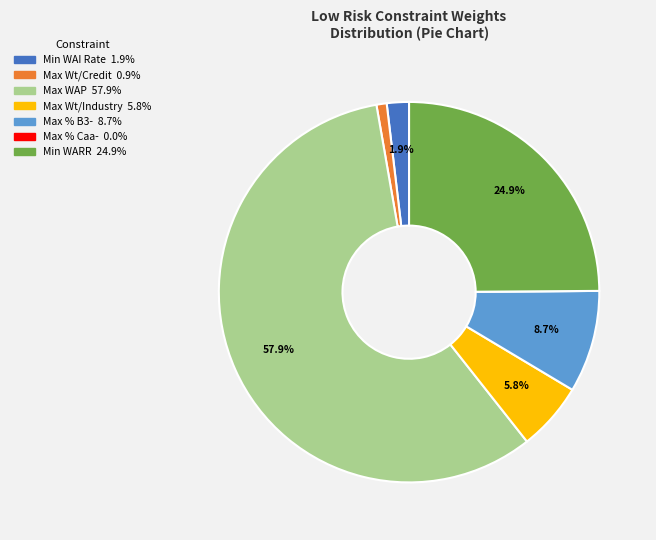

Does any single category account for the majority?

Yes